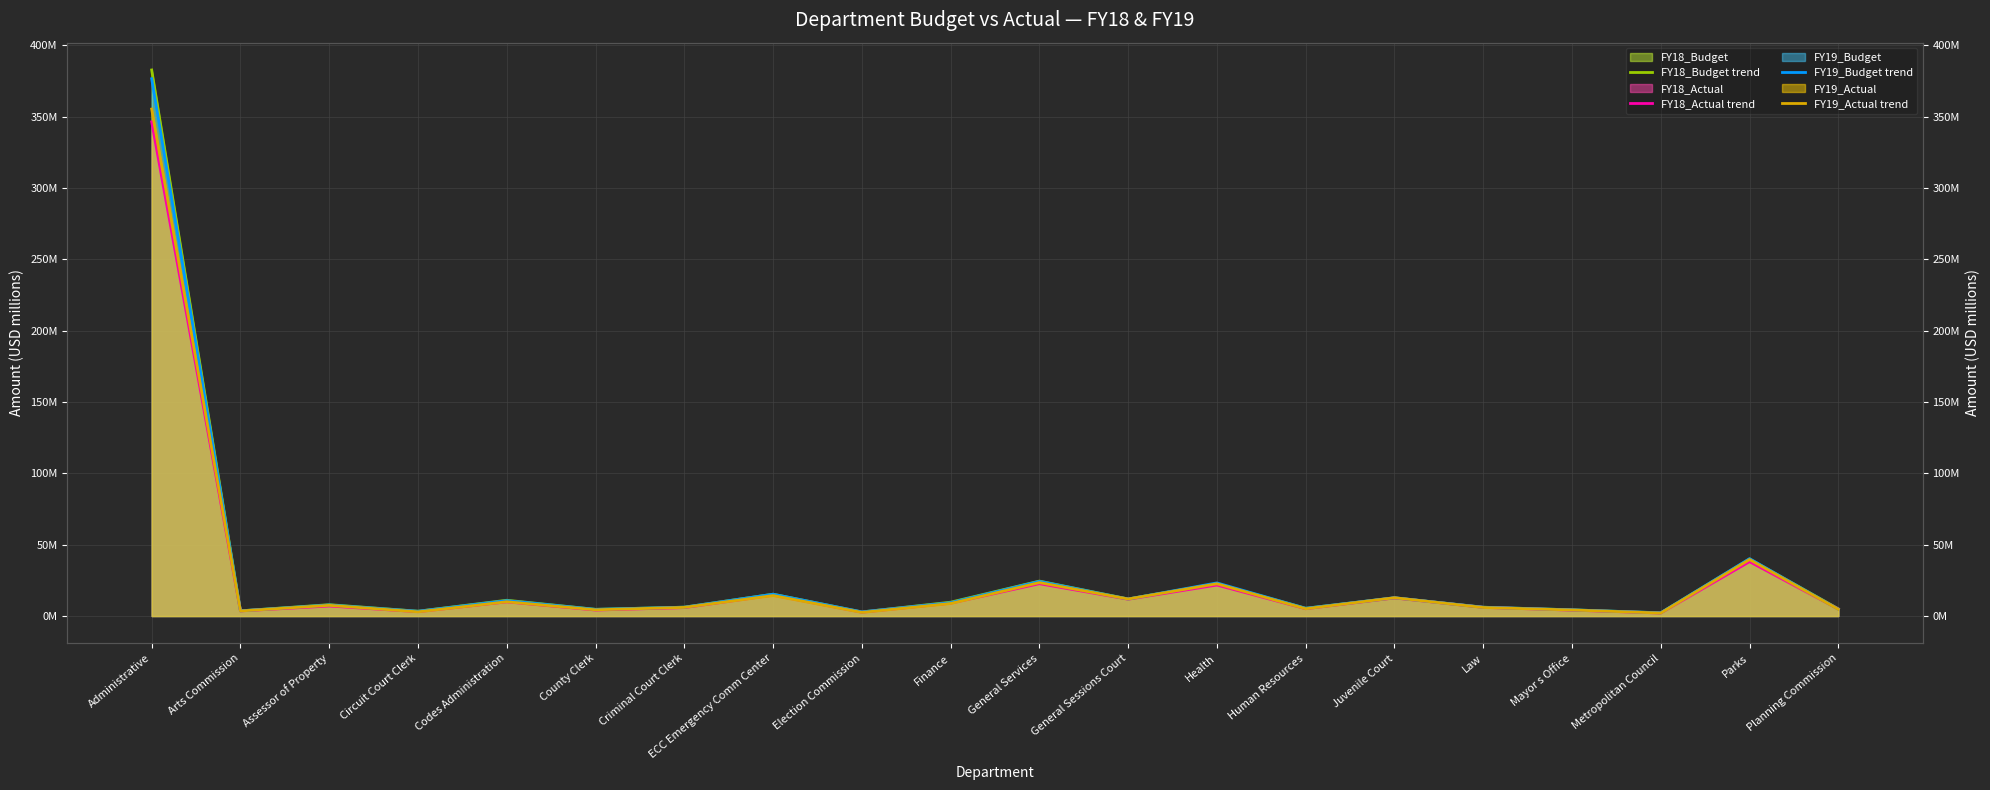

The FY18_Actual trend series shows 14.6 at ECC Emergency Comm Center. True or false?

True